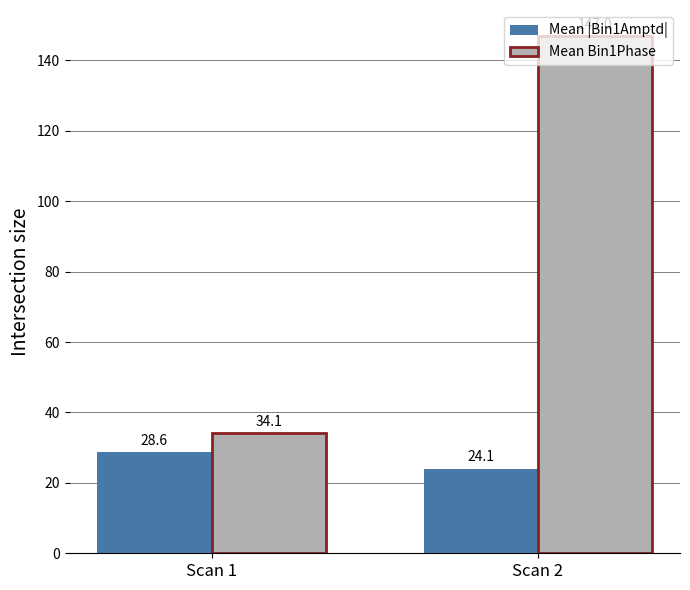

What is the total value across all series at Scan 1?

62.7